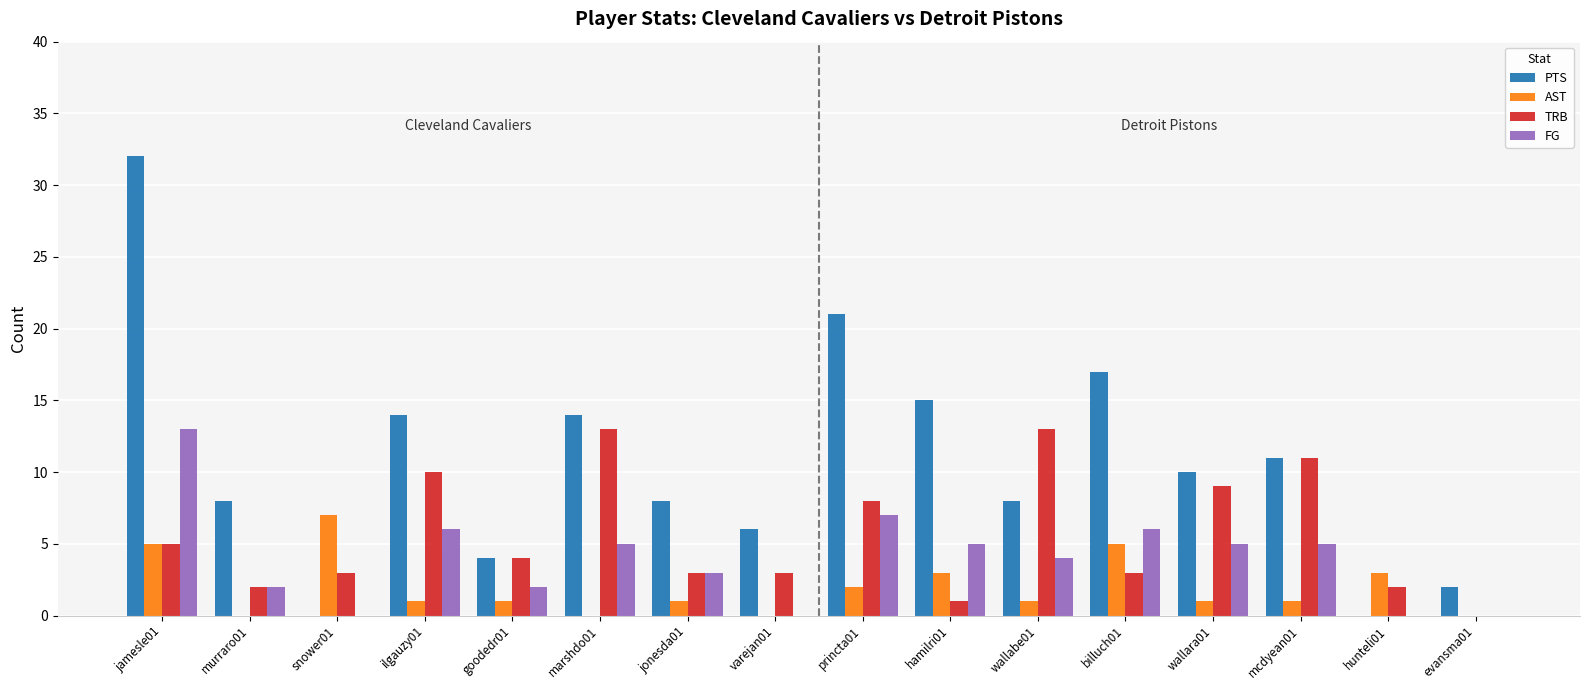

What is the maximum value shown in the chart?

32